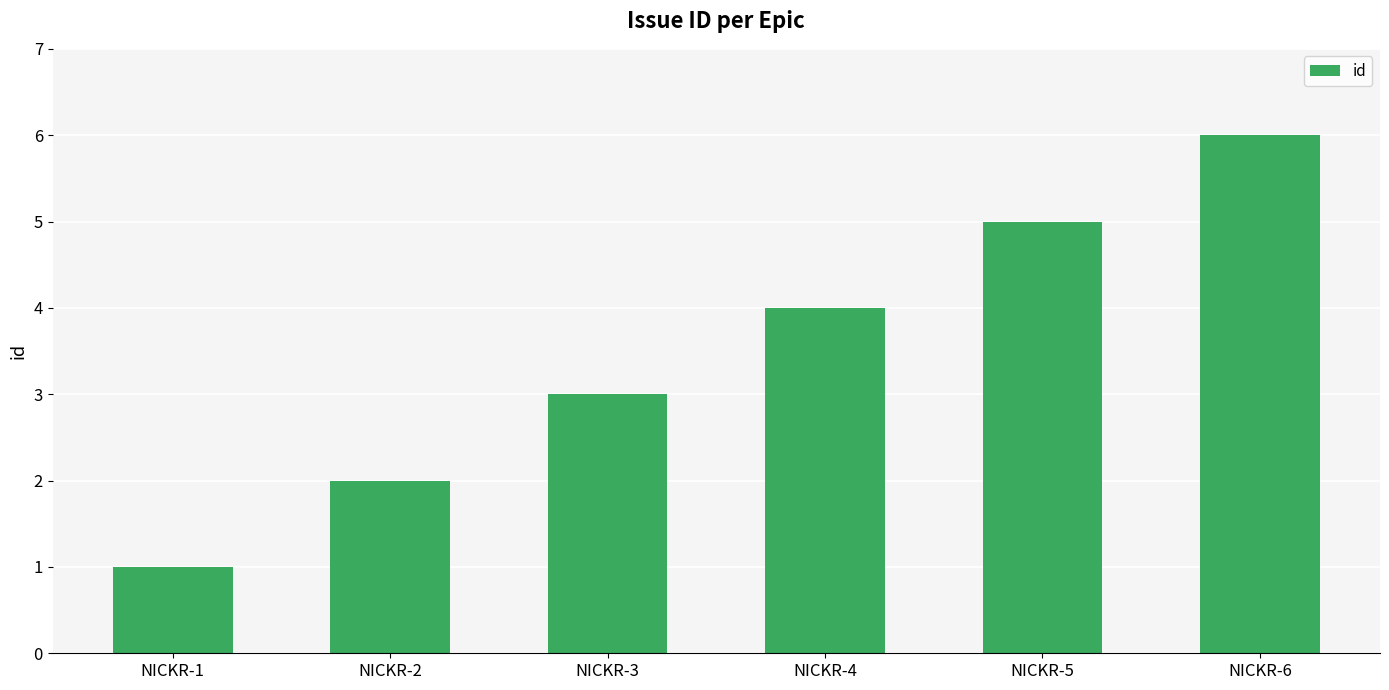

How many data points are less than 4?

3